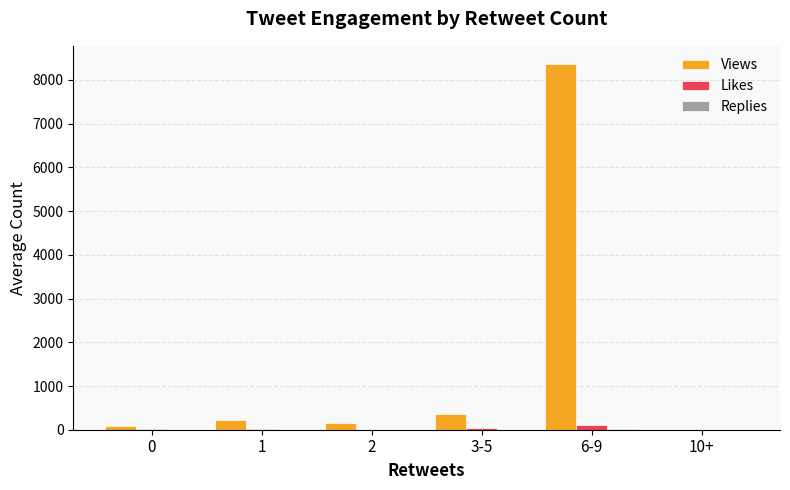

Which series has the largest total across all categories?

Views